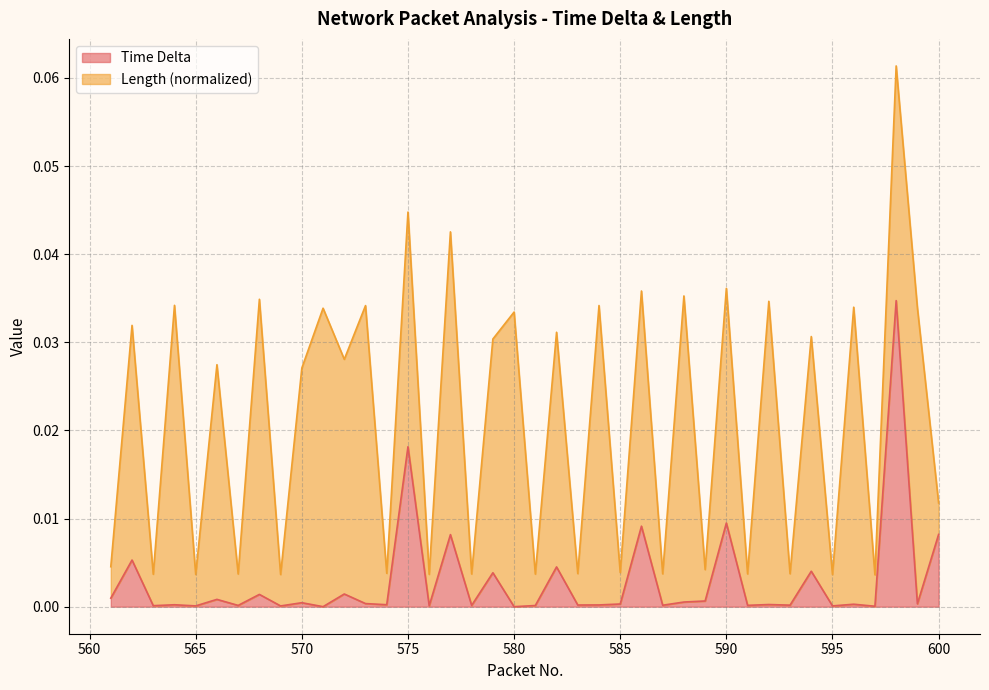

How many data points are above 0?

39